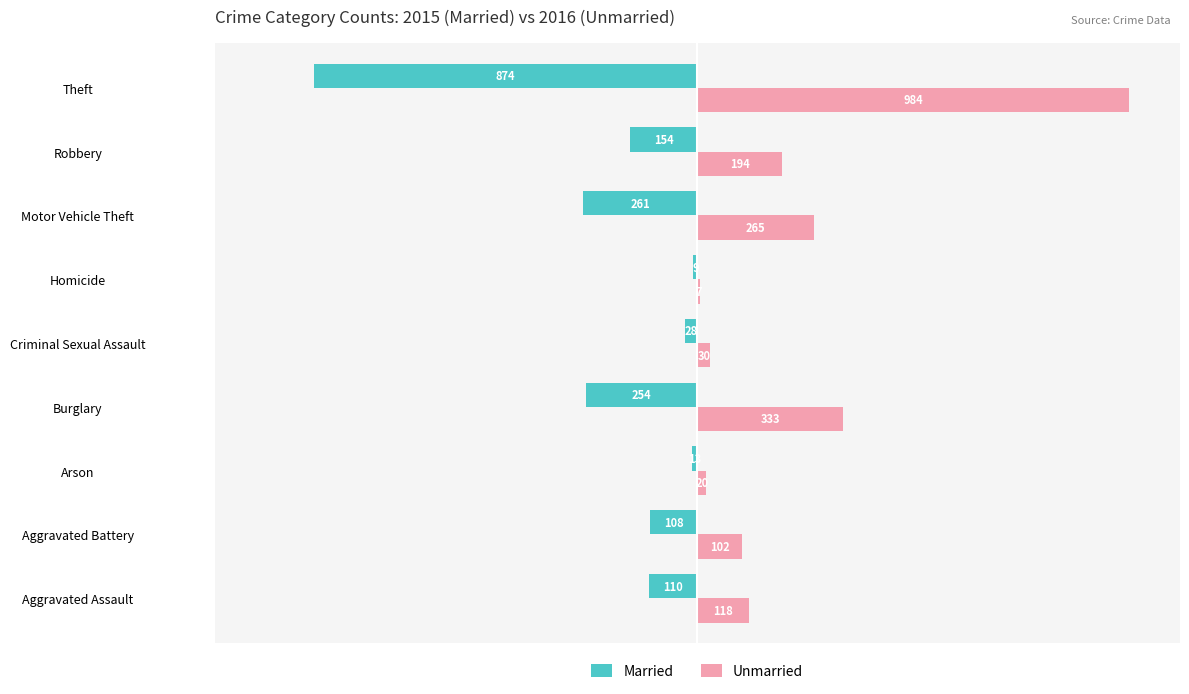

What is the minimum value for Married?

-874